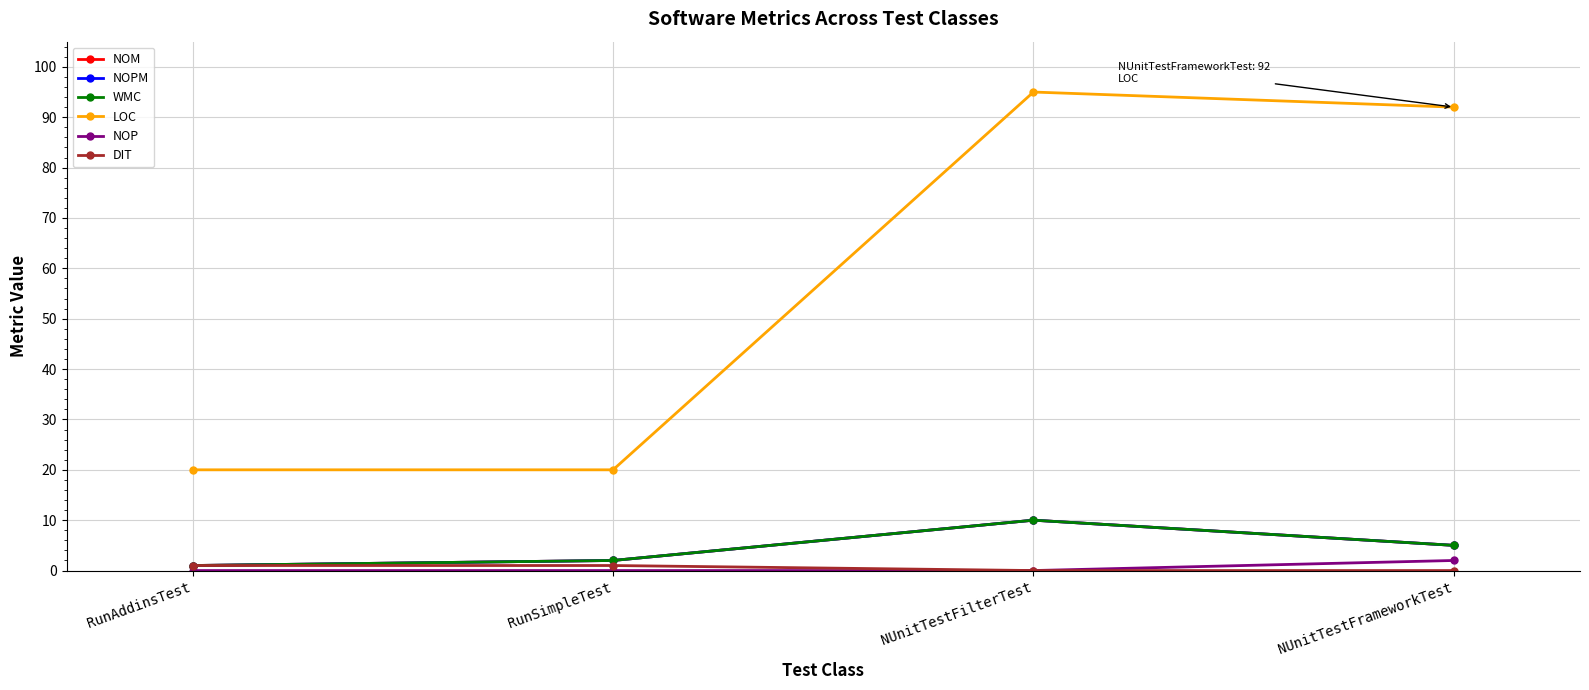

The value of NOP at NUnitTestFilterTest is 0. True or false?

True